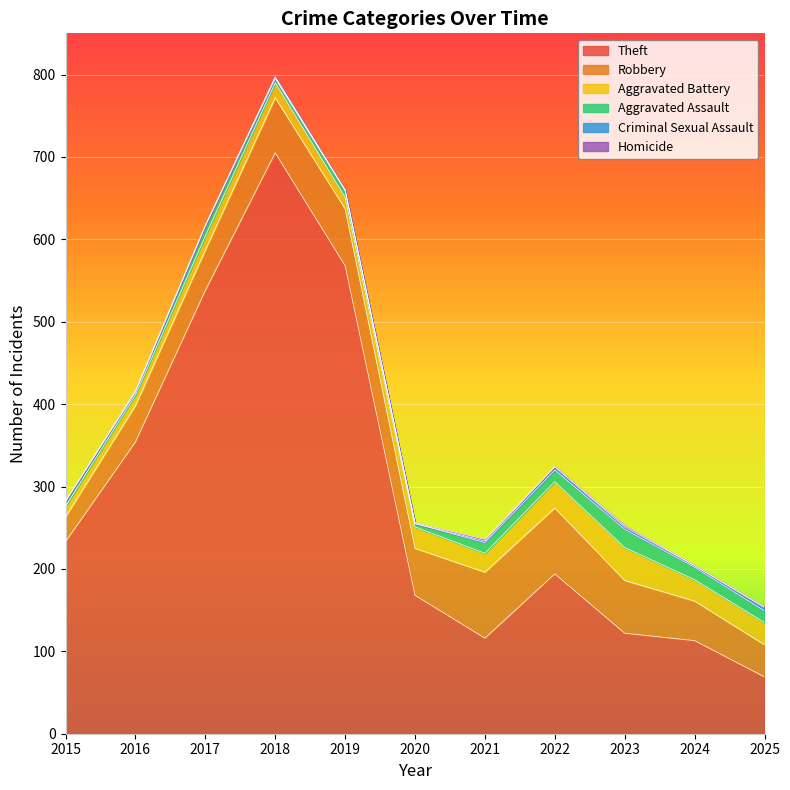

True or false: Aggravated Battery and Robbery intersect in this chart.

False